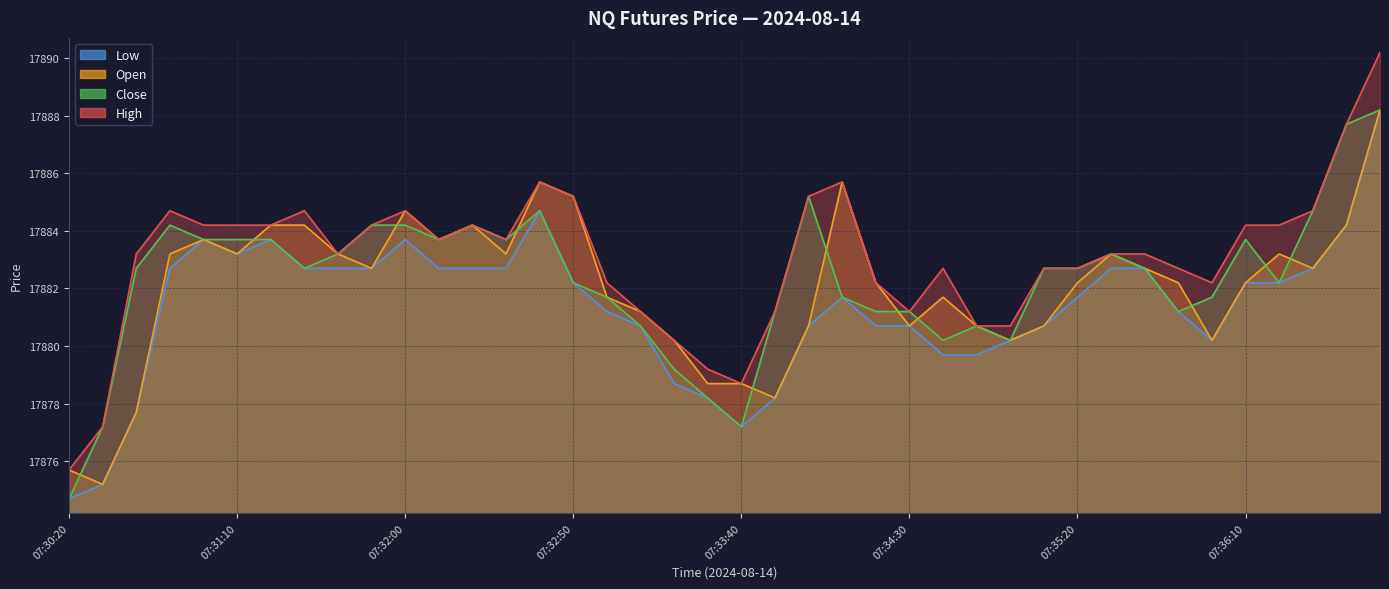

What is the sum of all Low values?

715254.0